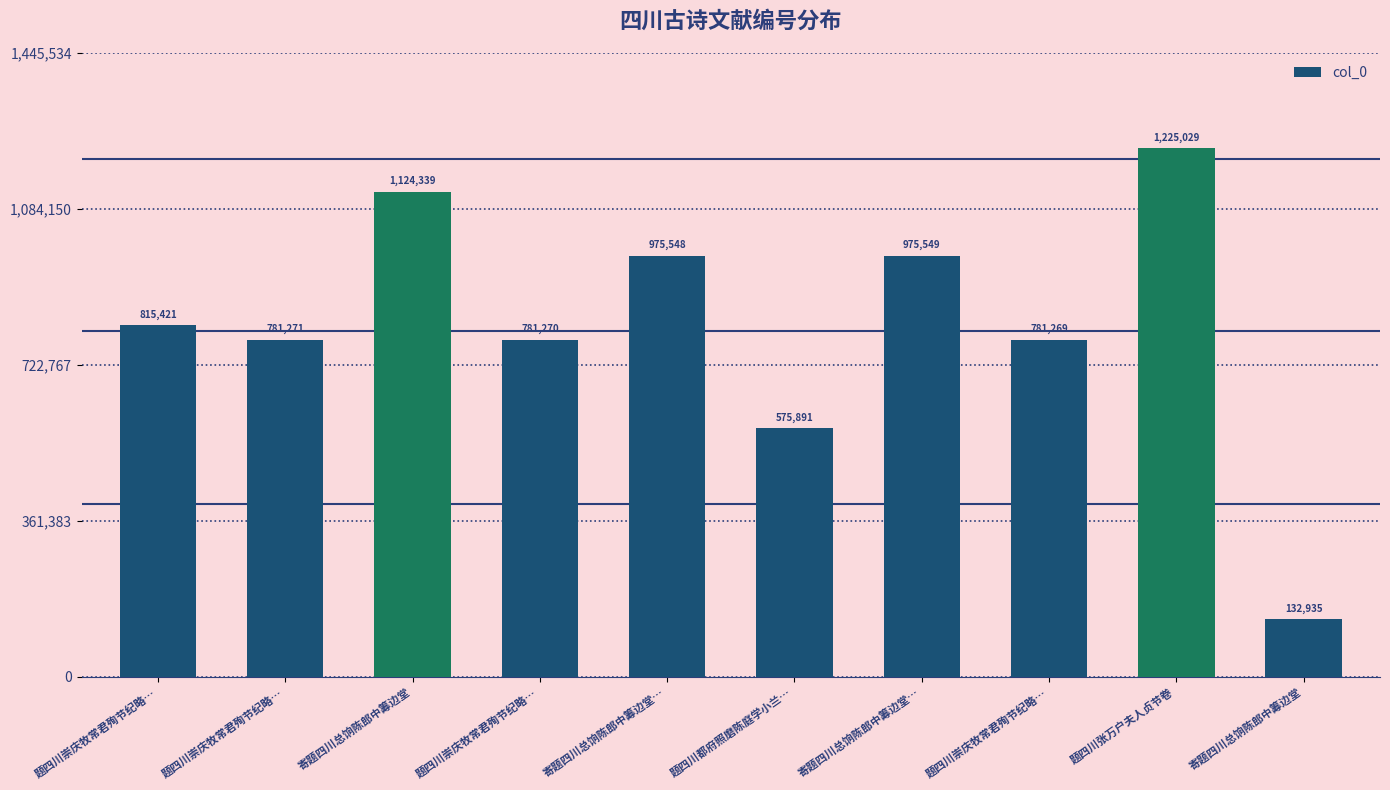

Are the bars horizontal?

No